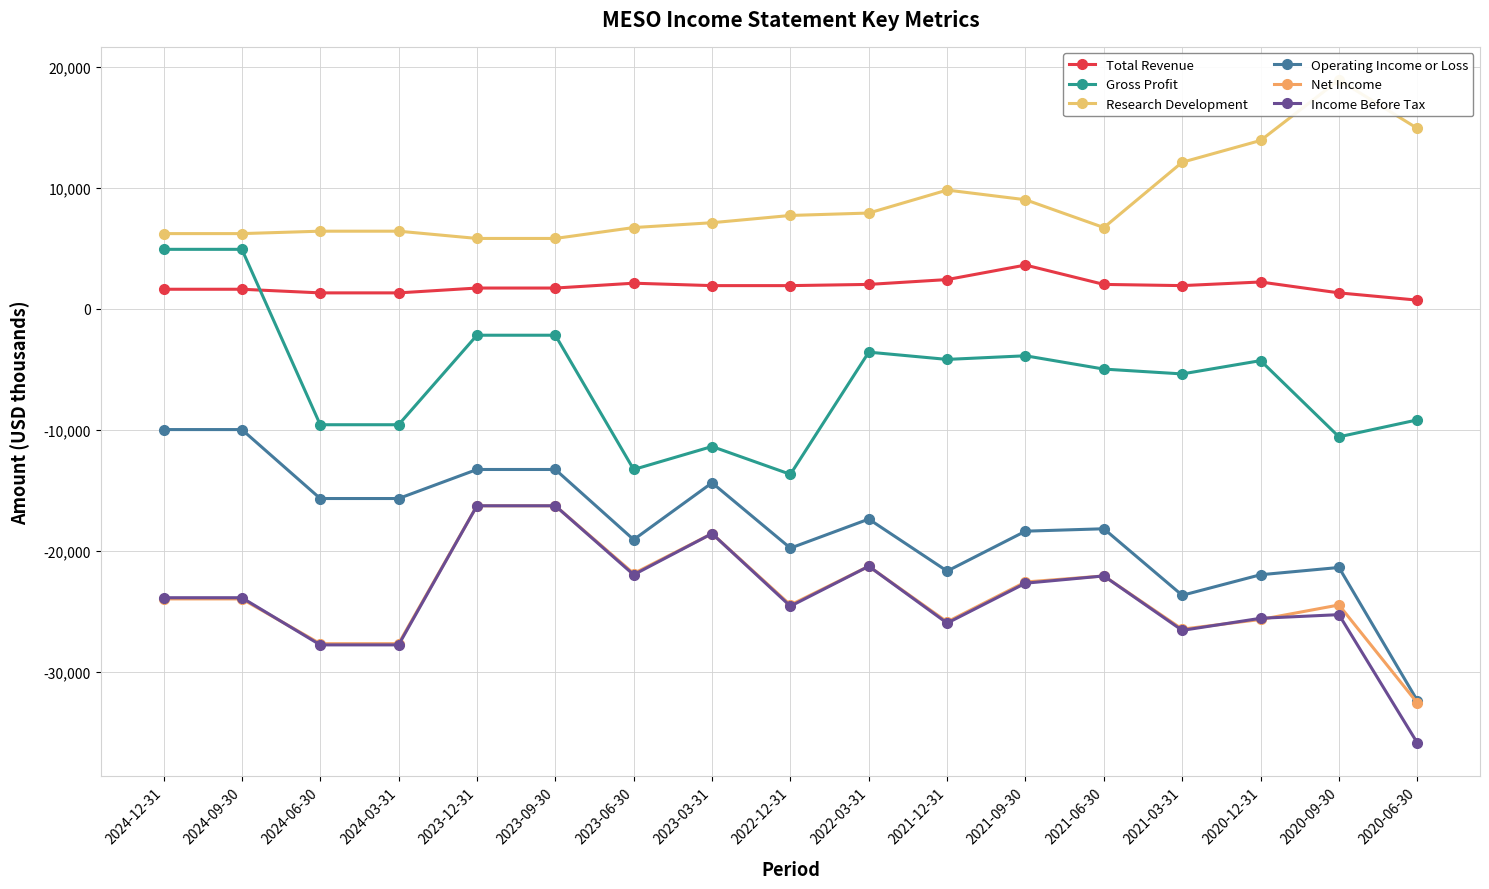

Where is Operating Income or Loss nearest to the value -21200?

2020-09-30